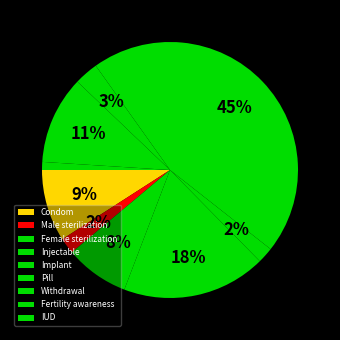

To the nearest percent, what portion does Withdrawal represent?

3%